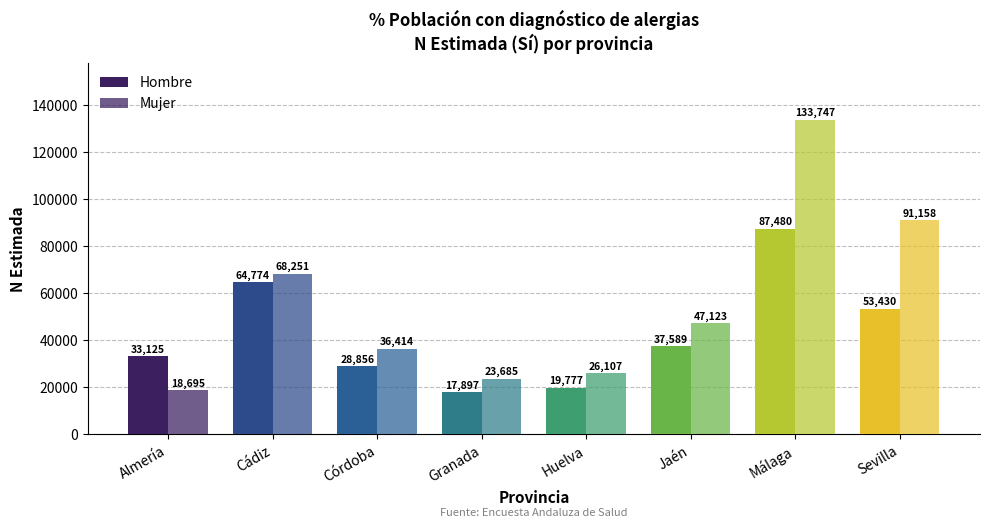

At which label does Mujer first exceed 47123?

Cádiz